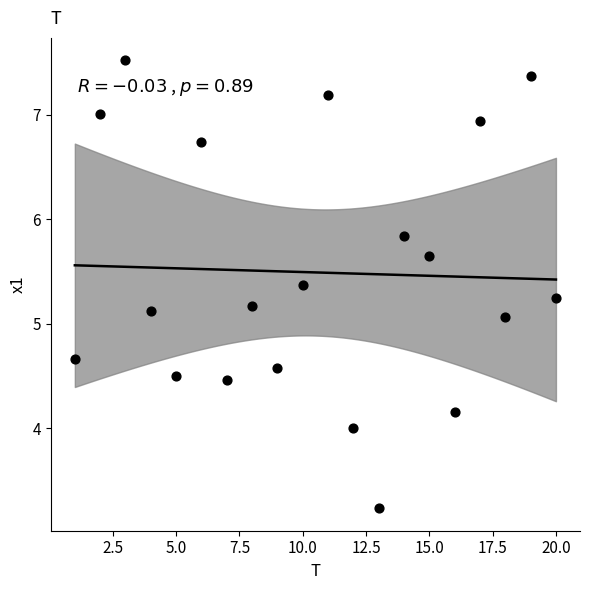

What Y value in the scatter plot is closest to 5?

5.1